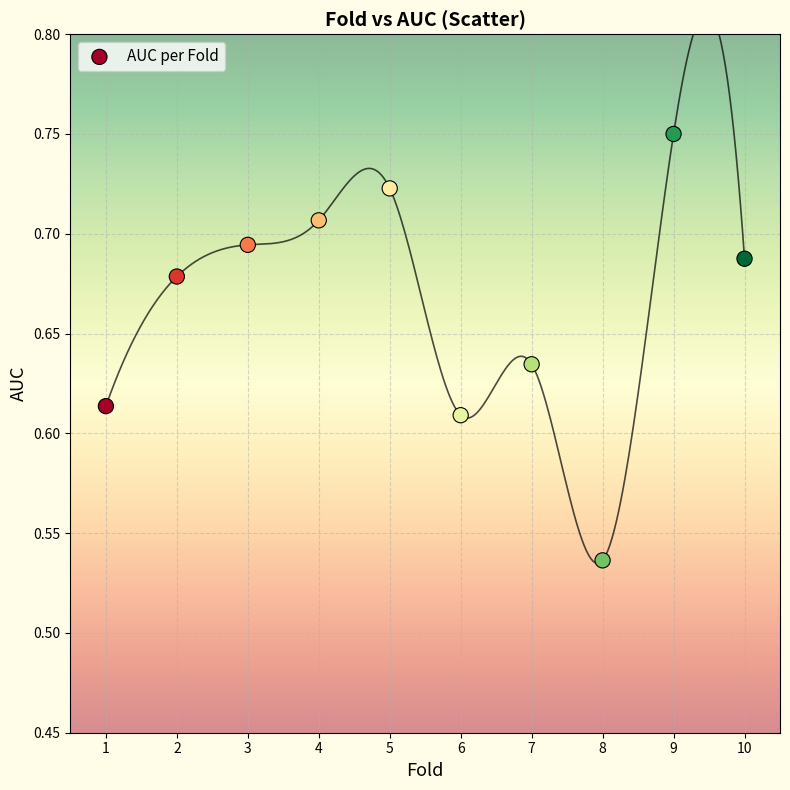

What is the range of X values (max minus min)?

9.0